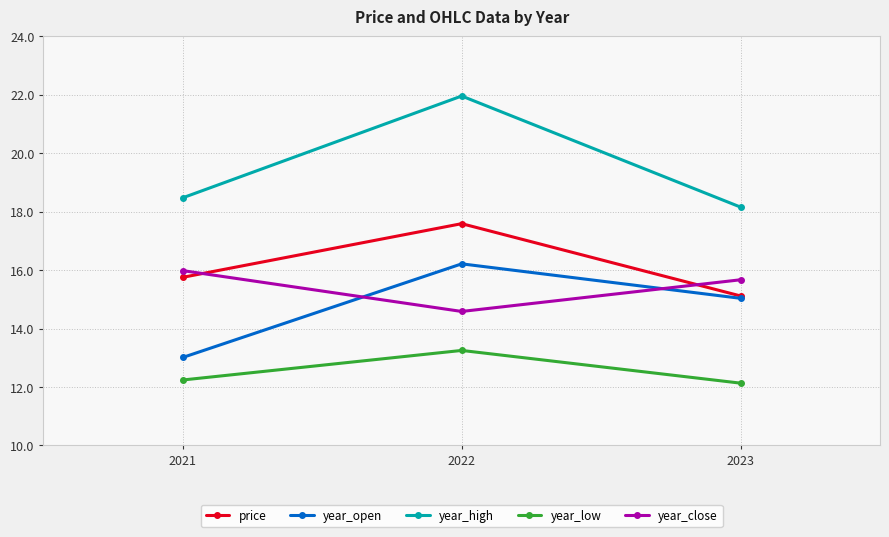

What are all the series names shown in the legend?

price, year_open, year_high, year_low, year_close